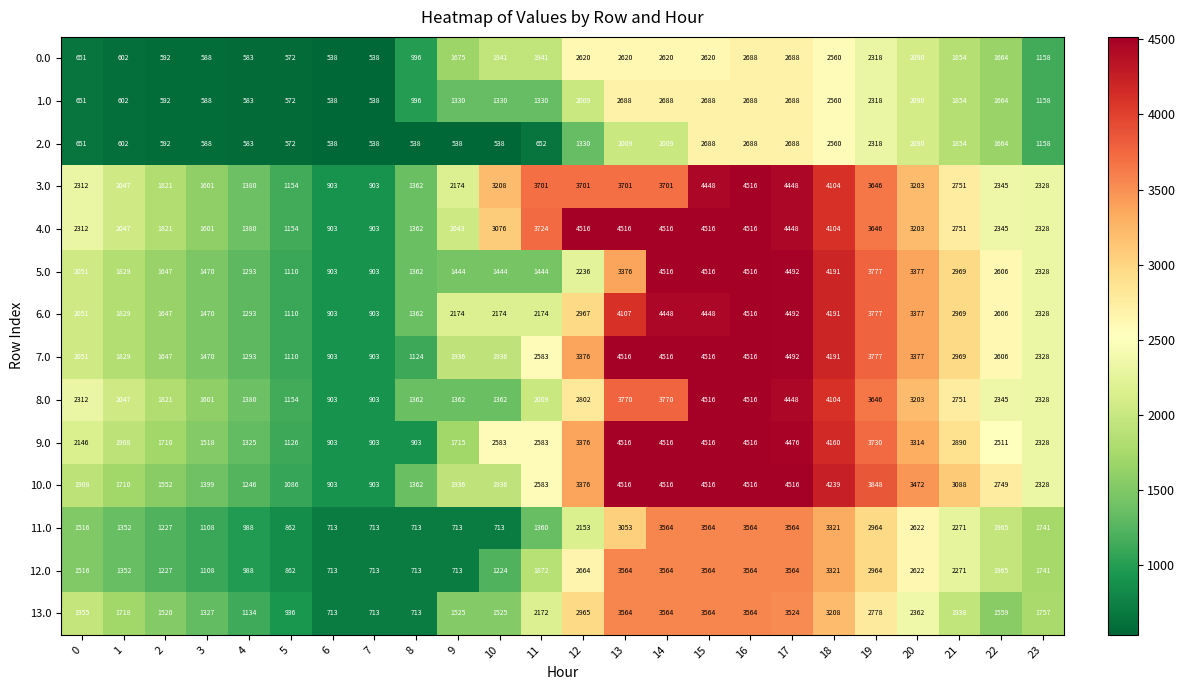

What is the spread (max minus min) of values at 3?

1013